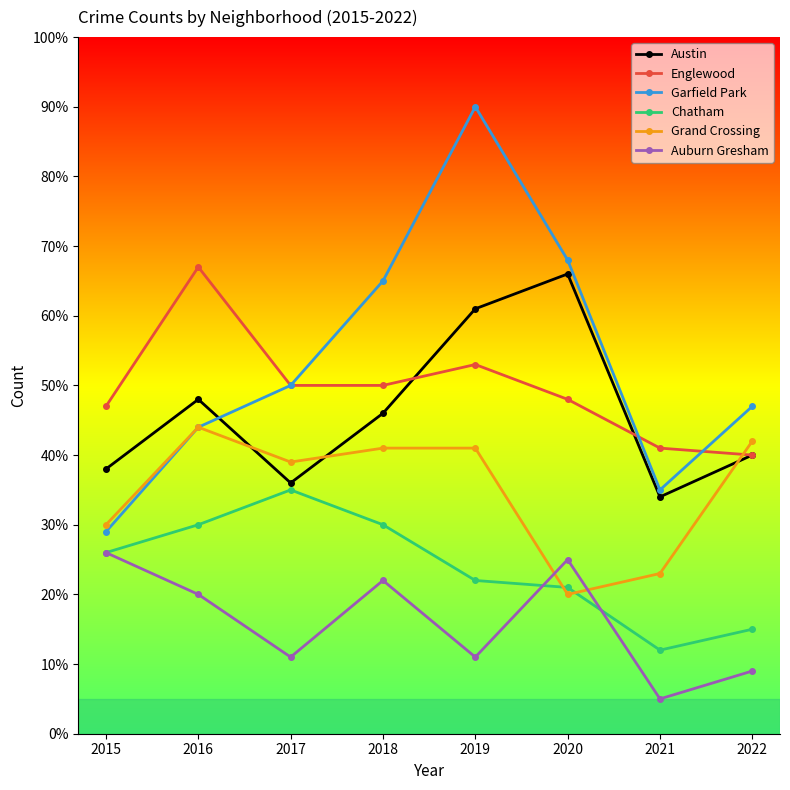

Which series has the largest total across all categories?

Garfield Park